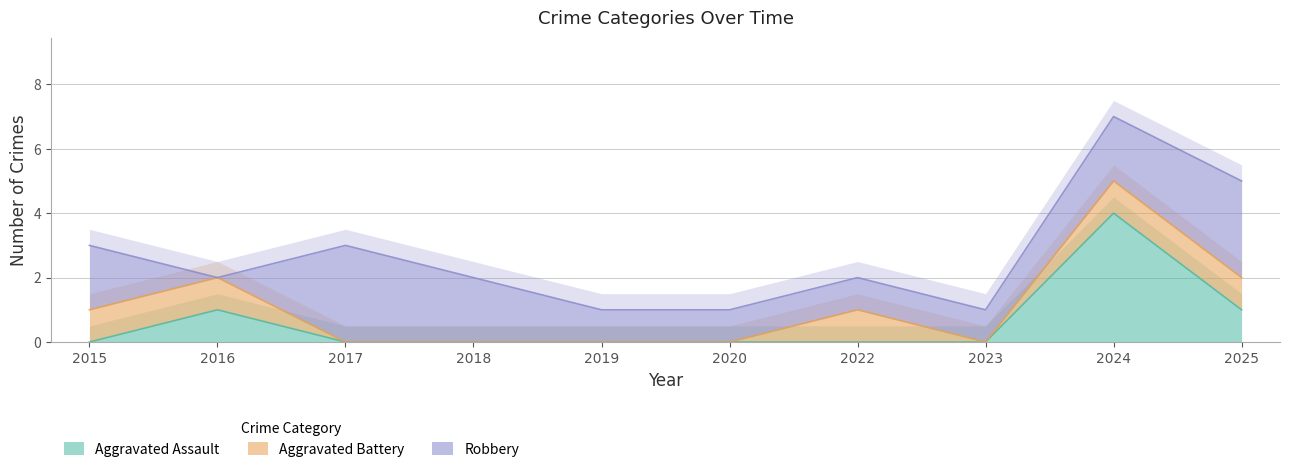

Is it true that Aggravated Assault equals 0 at 2017?

True